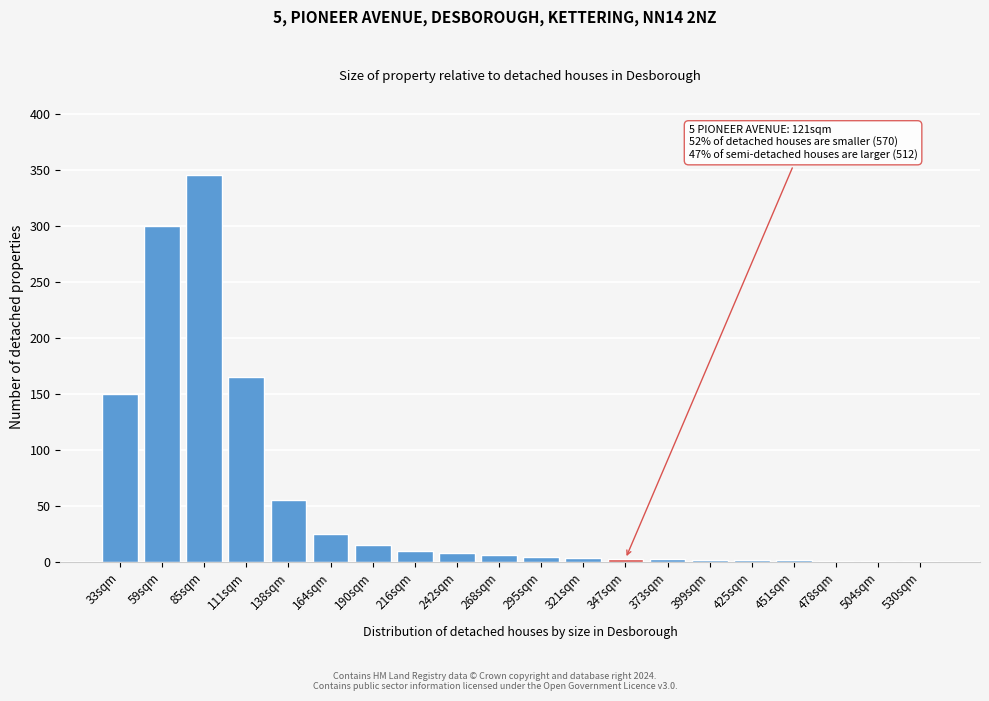

What is the sum of all values?

1103